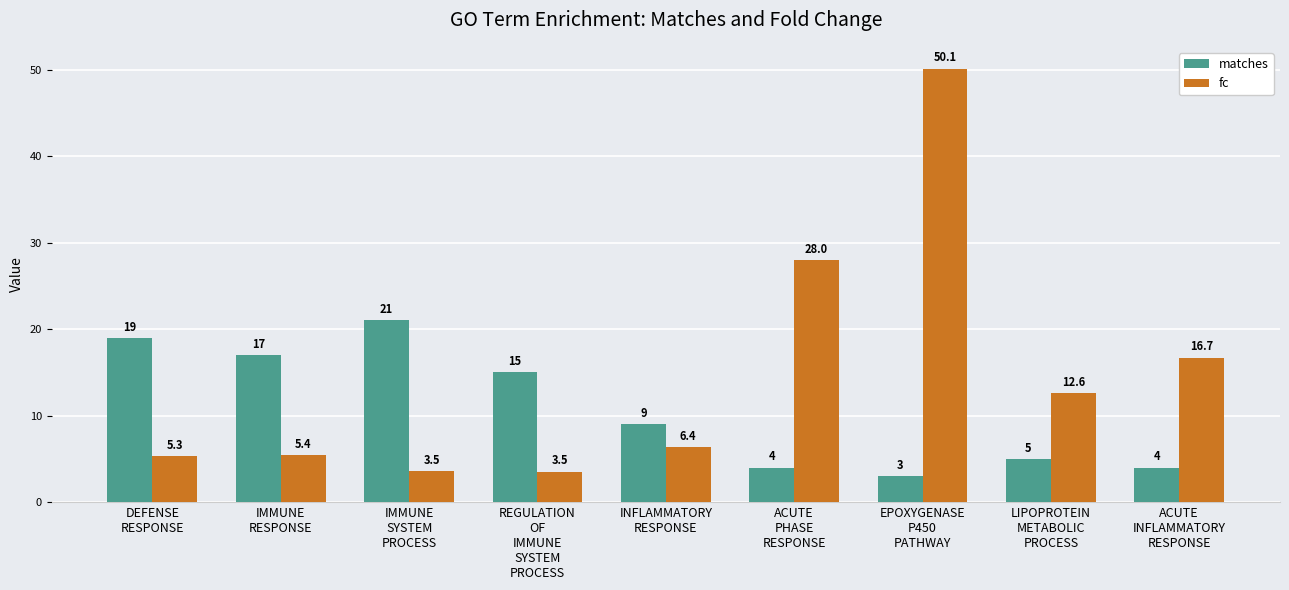

At which category does the chart reach its peak across all series?

EPOXYGENASE
P450
PATHWAY